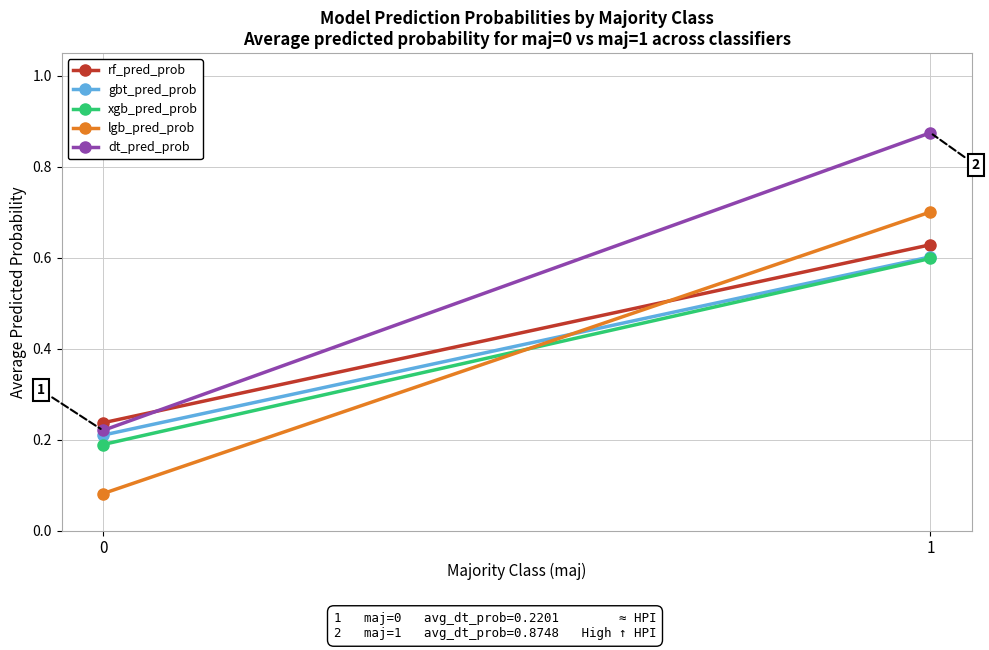

At how many categories does at least one series exceed 0?

2